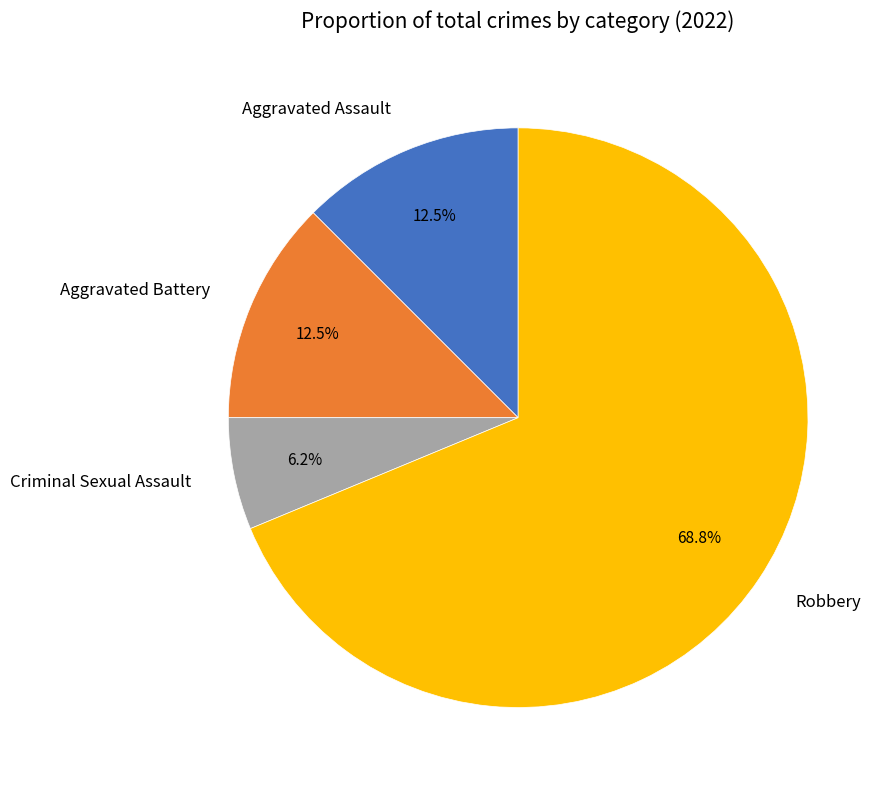

Is Aggravated Assault the majority of the pie?

No